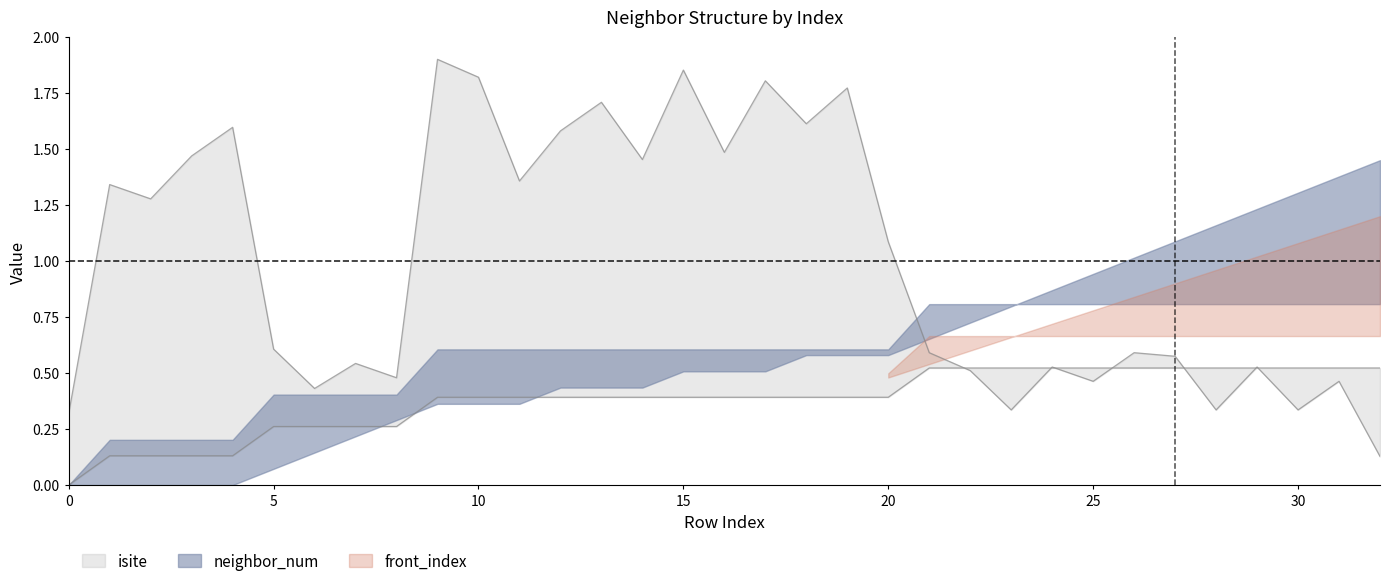

True or false: neighbor_num and isite intersect in this chart.

True